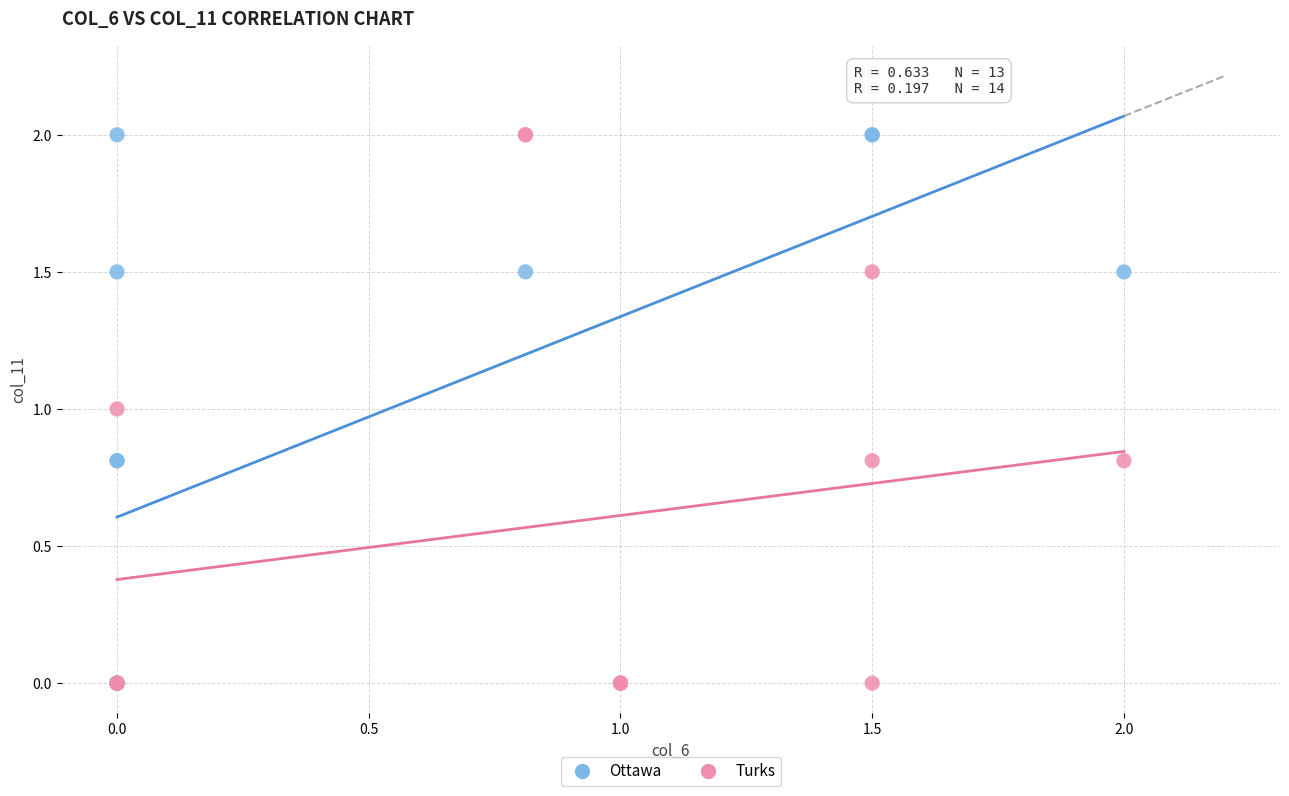

What are all the series names shown in the legend?

Ottawa, Turks